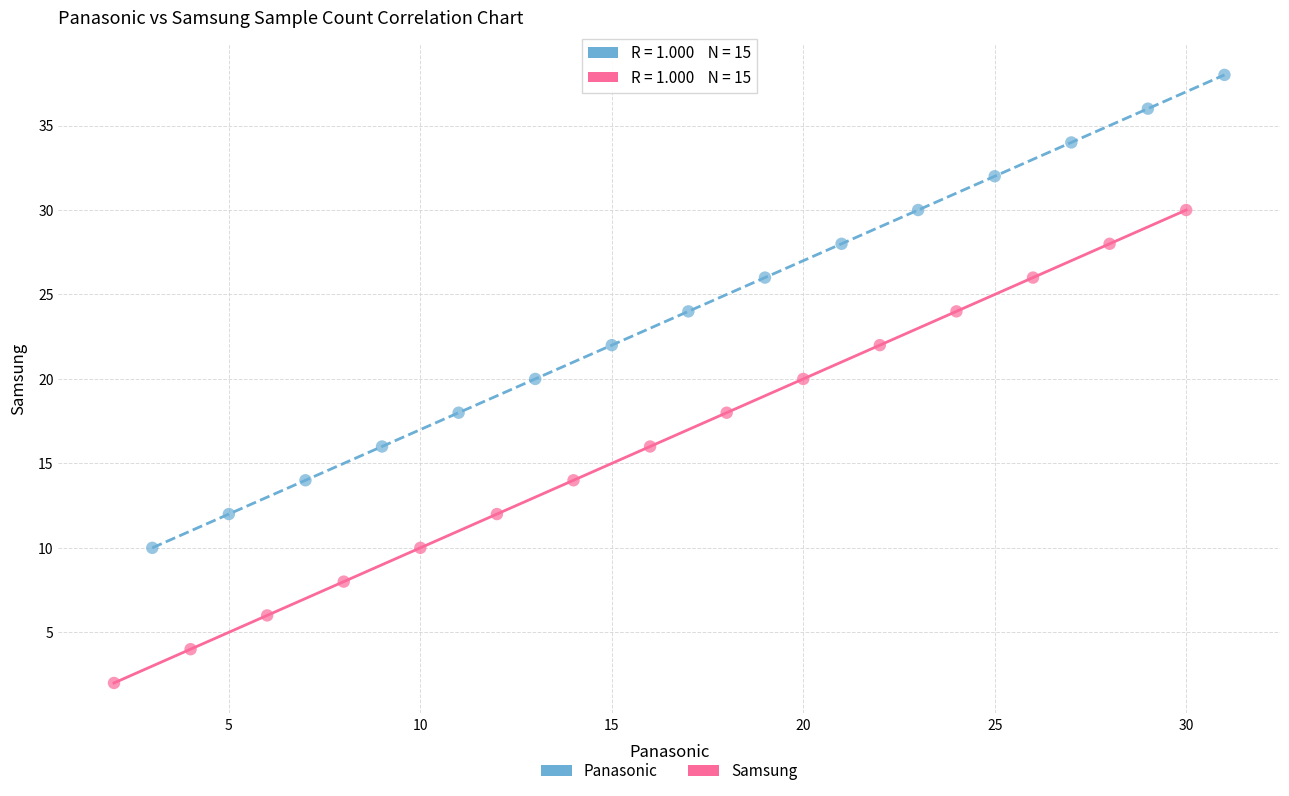

Which series reaches the minimum Y coordinate?

Samsung